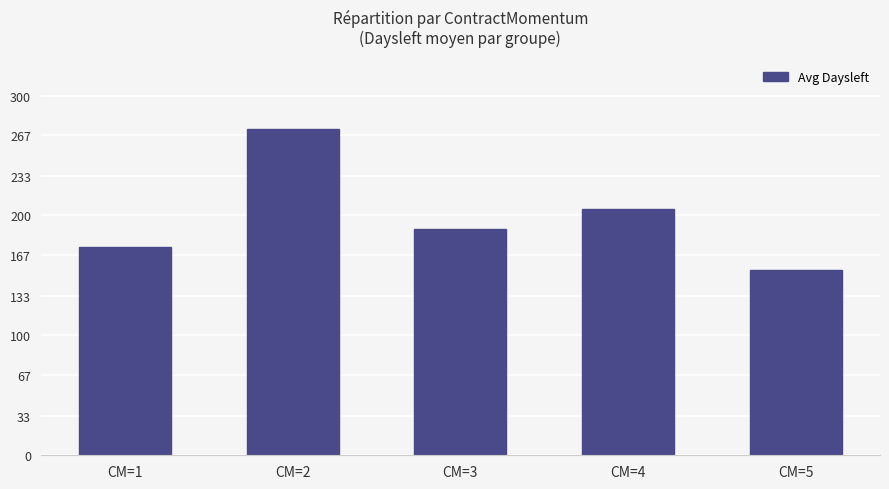

Does the chart contain any negative values?

No